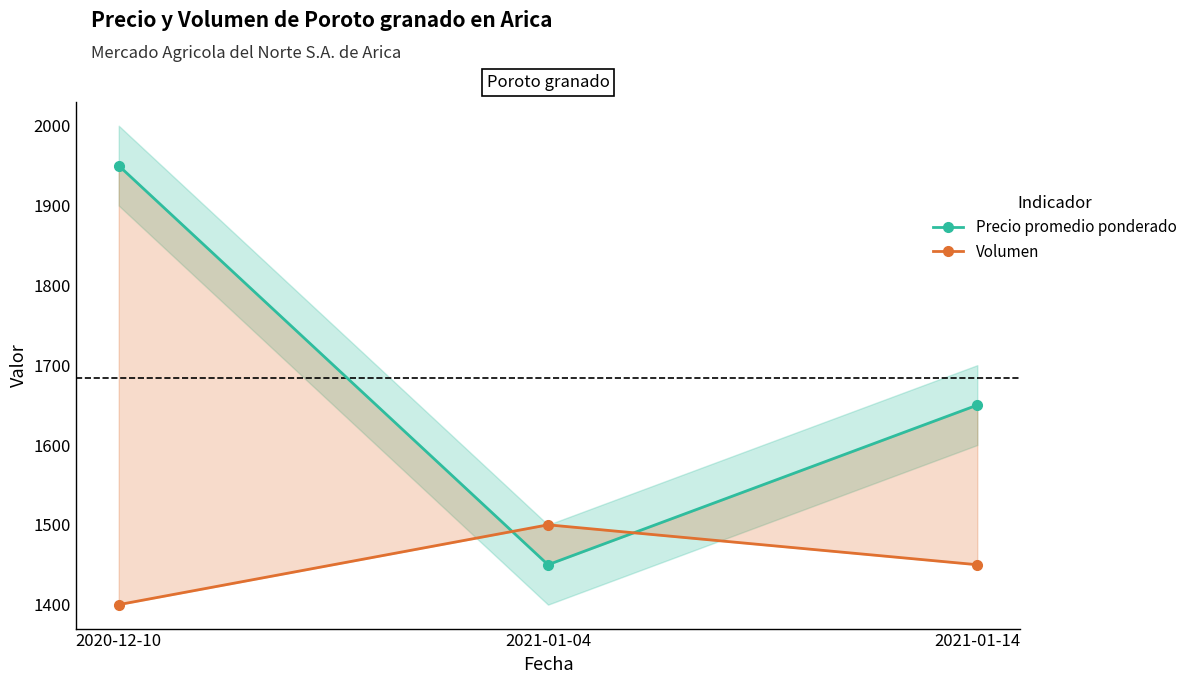

Does the chart display data point markers on the line(s)?

Yes